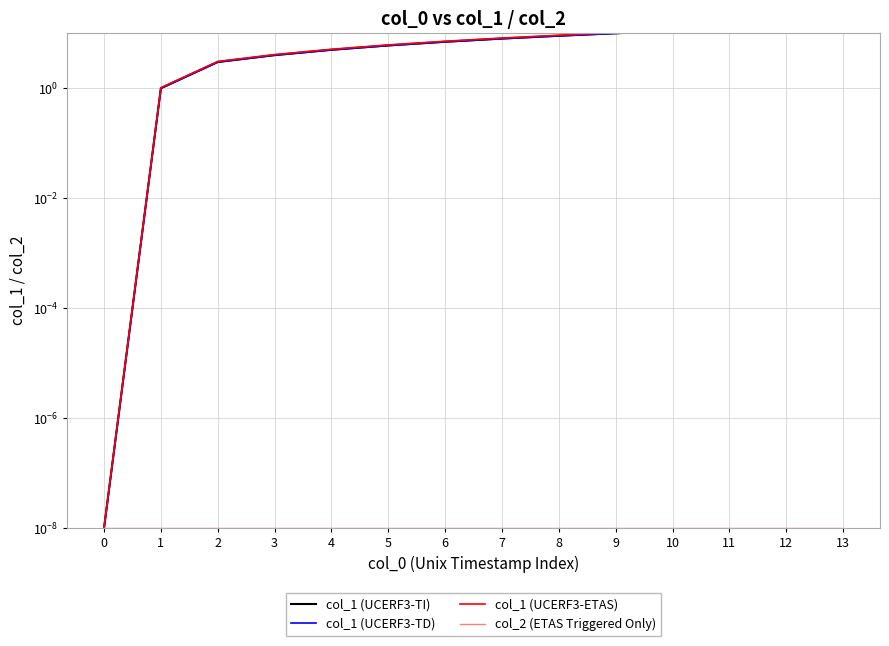

What is the difference between the col_1 (UCERF3-TI) values at 11 and 0?

12.0